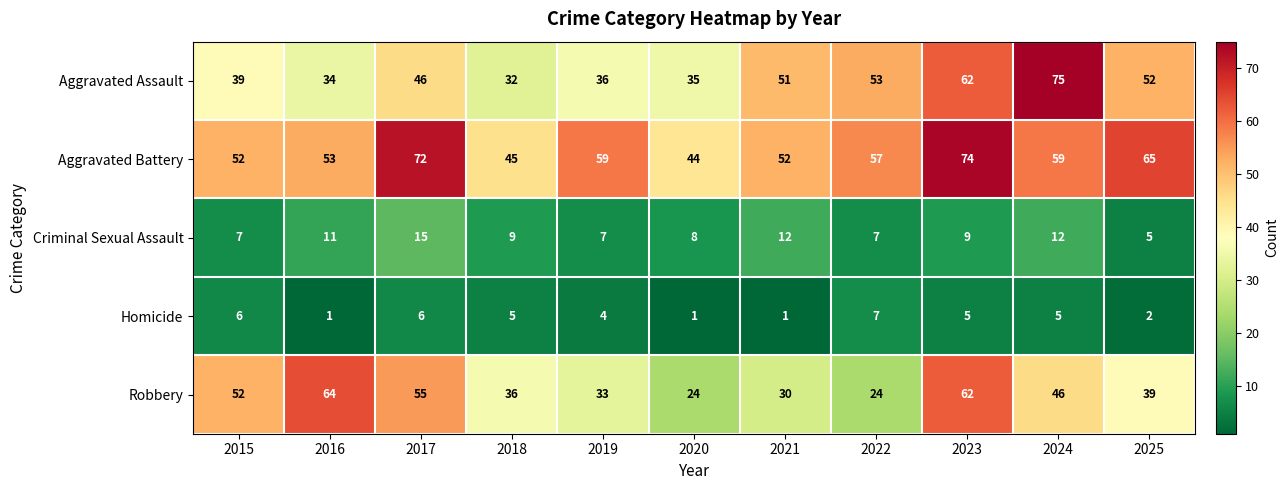

What is the greatest value displayed?

75